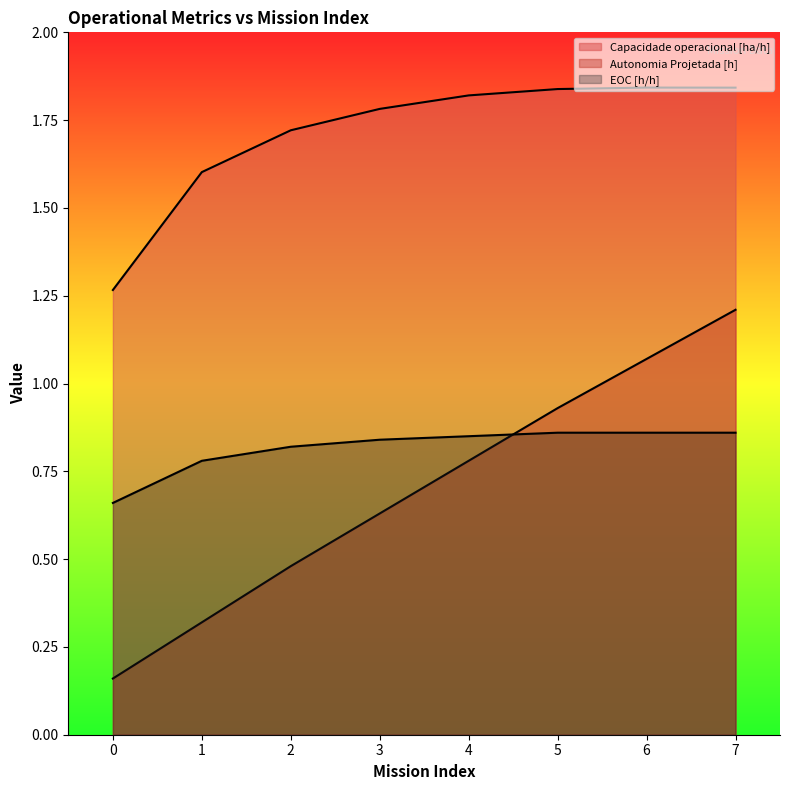

What is the sum of all Capacidade operacional [ha/h] values?

13.7